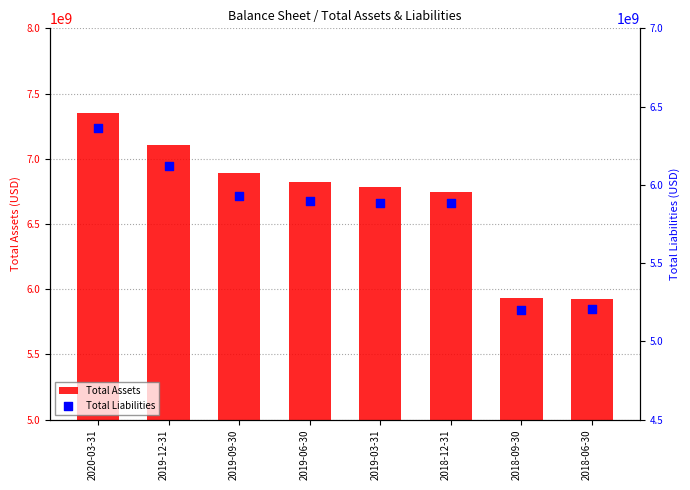

What is the total value across all series at 2019-06-30?

12719533000